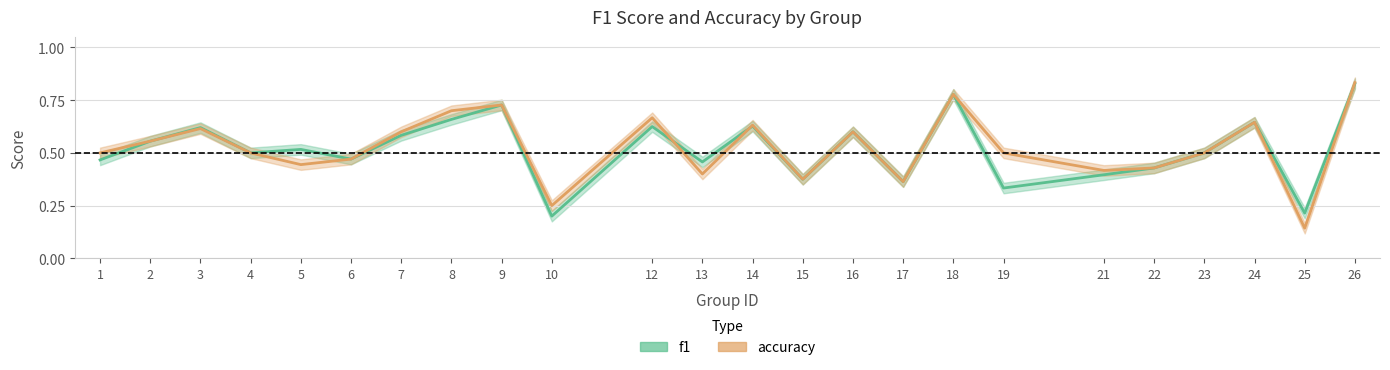

What is the difference between the accuracy values at 15 and 24?

0.3